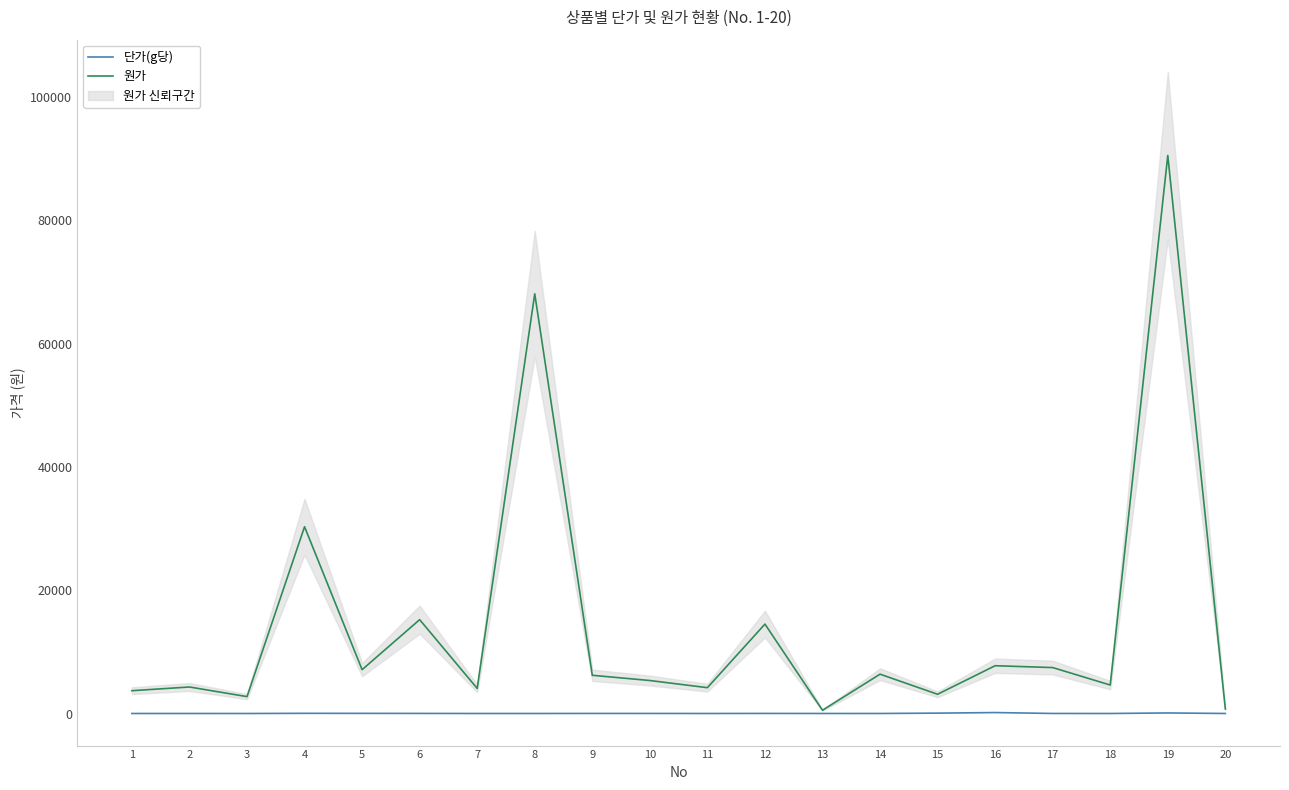

What is the total value across all series at 5?

7133.7